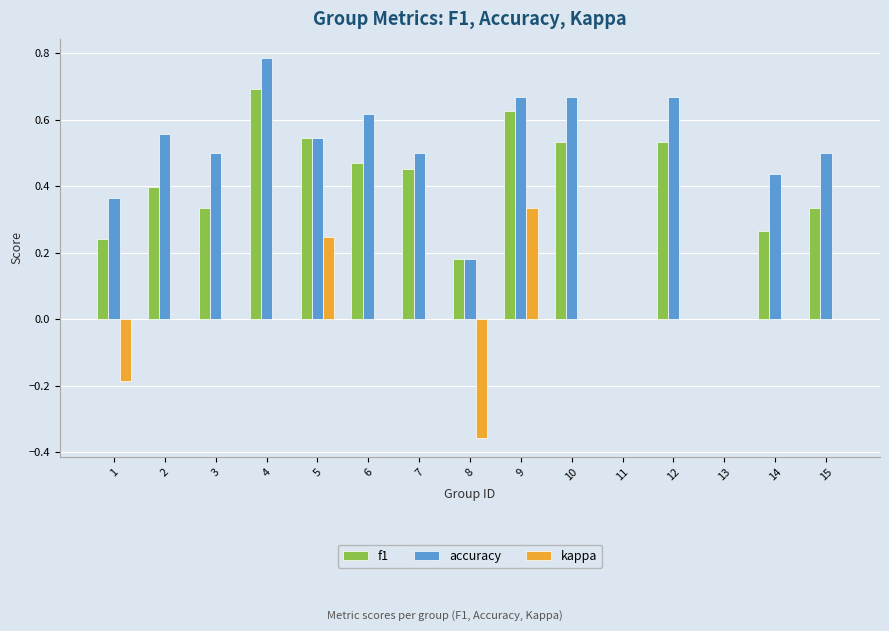

Are the bars grouped side by side (vs. stacked)?

Yes